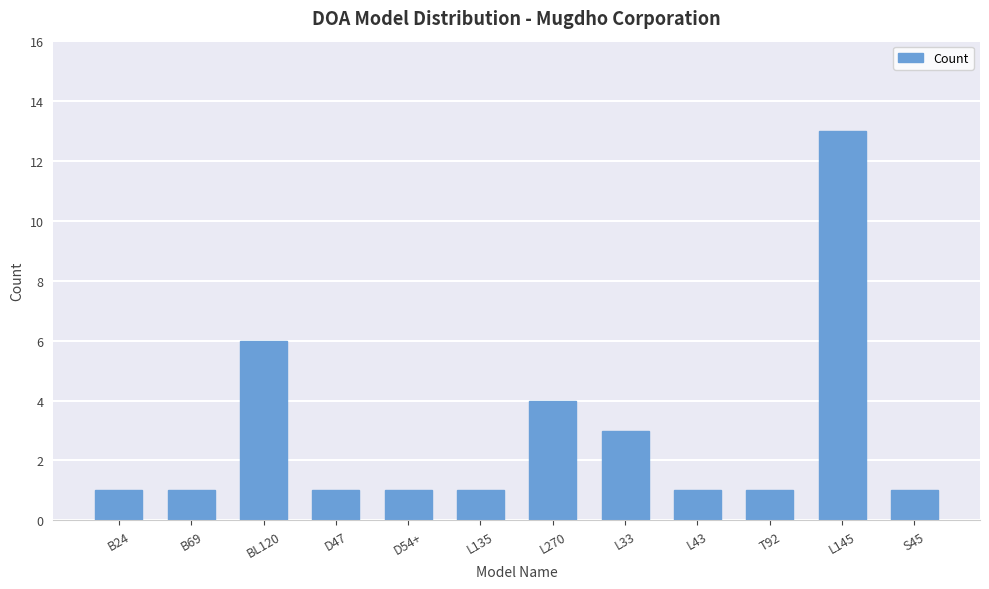

What position from the right is L33?

5